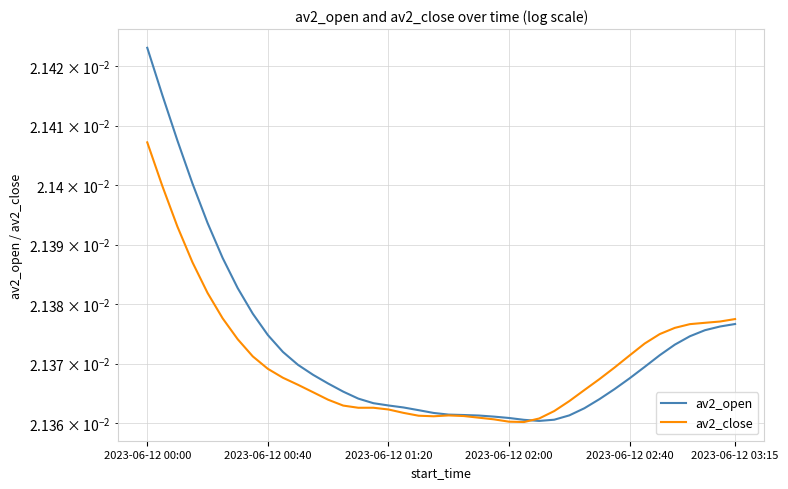

In av2_close, how many points are higher than both neighbors (excluding endpoints)?

2